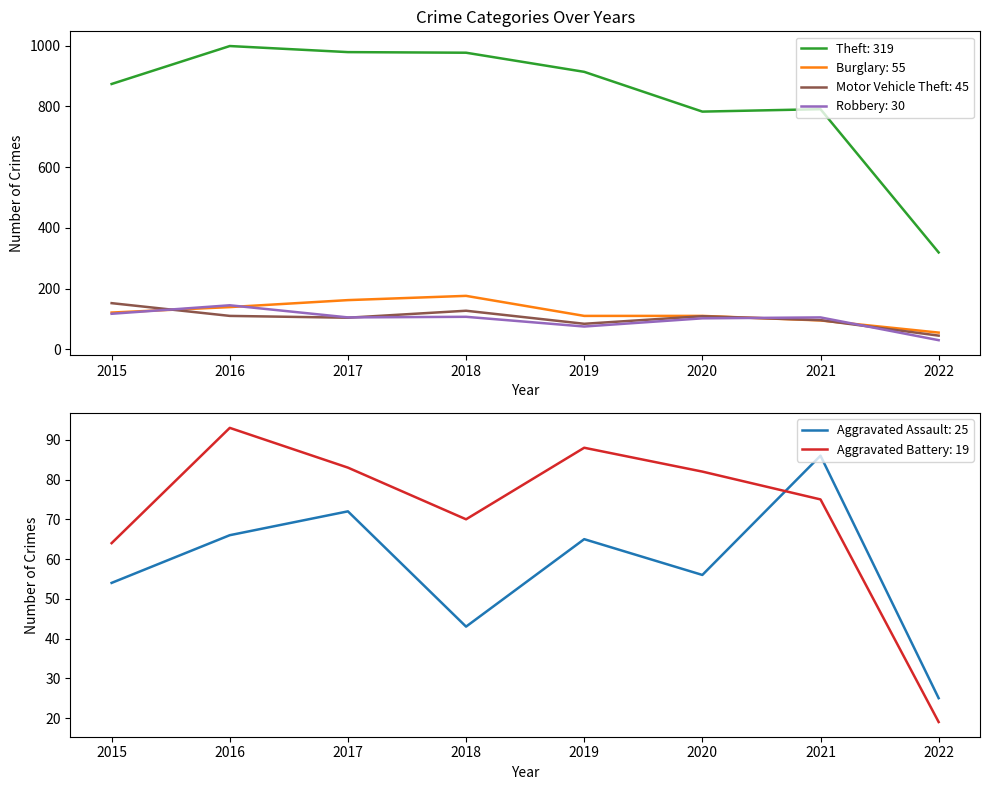

True or false: Burglary has a value of 55 at 2022.

True